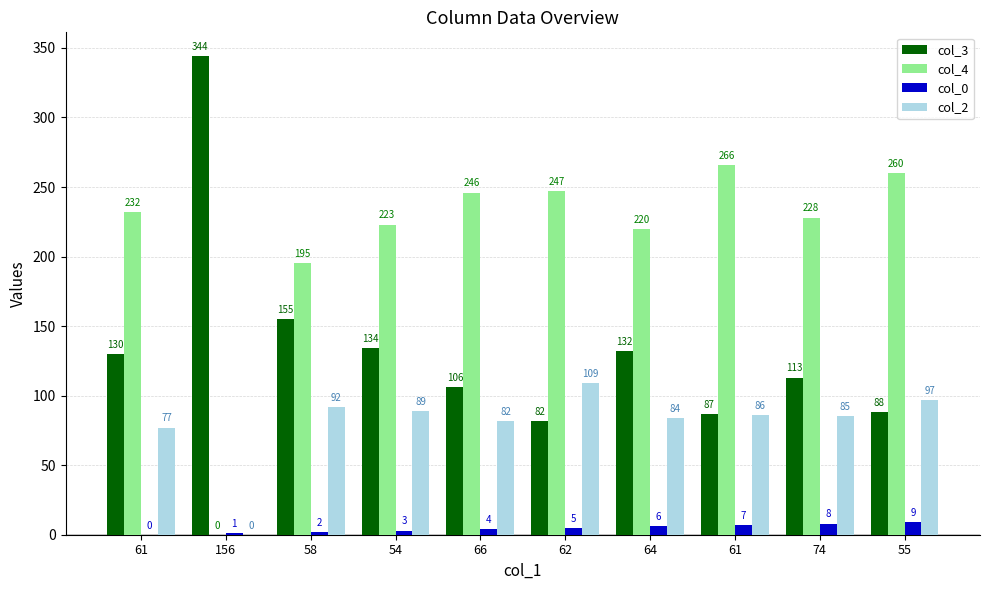

How many values in col_0 are above zero?

9